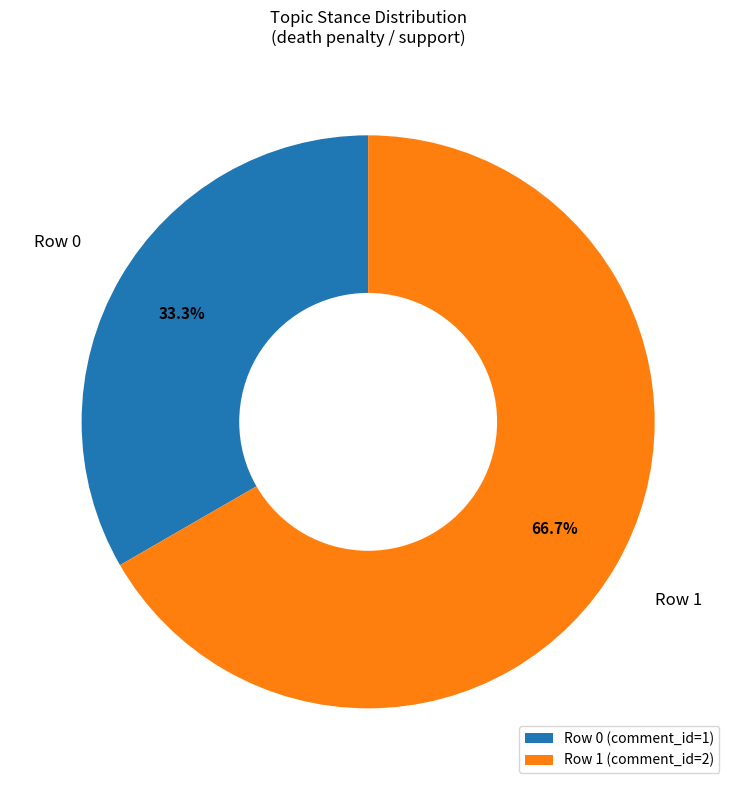

Between Row 1 (comment_id=2) and Row 0 (comment_id=1), which is larger?

Row 1 (comment_id=2)